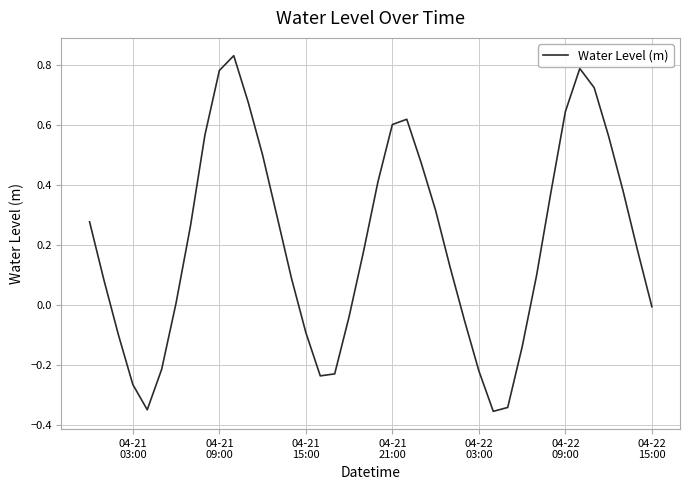

Reading right to left, what are all the values shown in this chart?

-0.0	0.2	0.4	0.6	0.7	0.8	0.6	0.4	0.1	-0.1	-0.3	-0.4	-0.2	-0.1	0.1	0.3	0.5	0.6	0.6	0.4	0.2	-0.0	-0.2	-0.2	-0.1	0.1	0.3	0.5	0.7	0.8	0.8	0.6	0.3	0.0	-0.2	-0.3	-0.3	-0.1	0.1	0.3